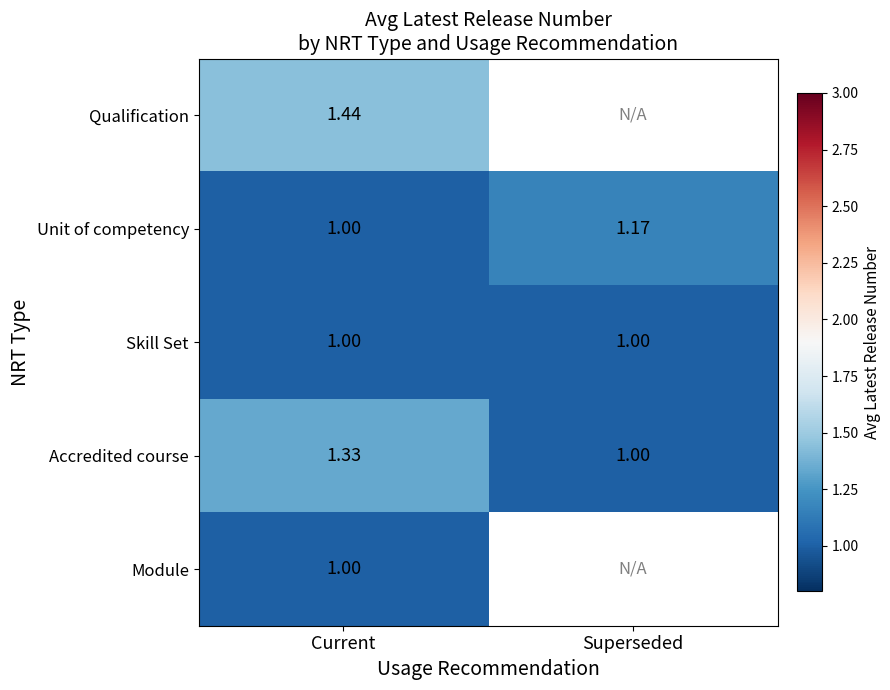

How many data points does each series have?

2